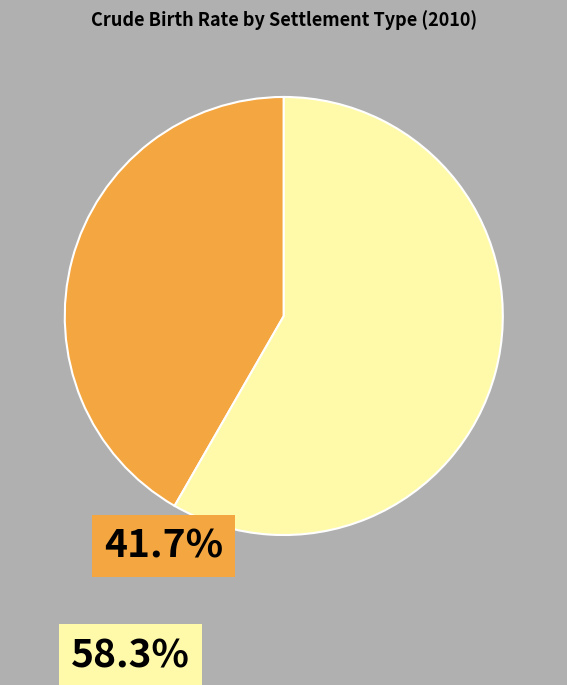

Does any single category account for the majority?

Yes